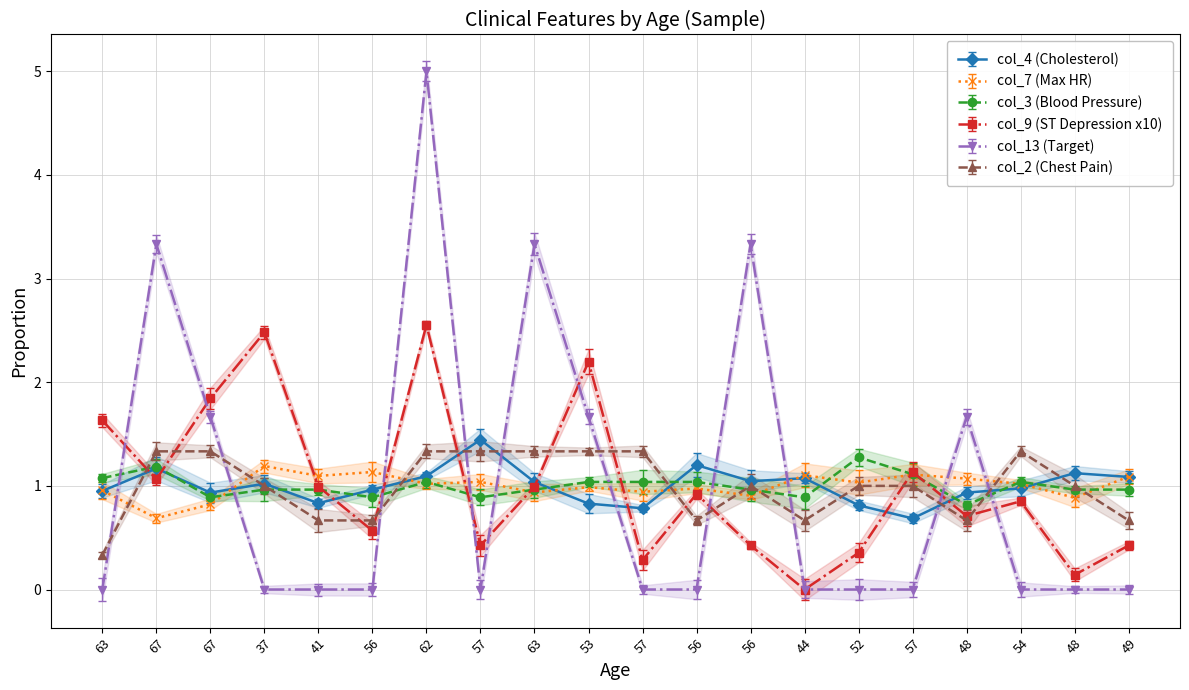

Reading left to right, transcribe all the data shown in this chart.

col_4 (Cholesterol): 1.0	1.2	0.9	1.0	0.8	1.0	1.1	1.4	1.0	0.8	0.8	1.2	1.0	1.1	0.8	0.7	0.9	1.0	1.1	1.1
col_7 (Max HR): 1.0	0.7	0.8	1.2	1.1	1.1	1.0	1.0	0.9	1.0	0.9	1.0	0.9	1.1	1.0	1.1	1.1	1.0	0.9	1.1
col_3 (Blood Pressure): 1.1	1.2	0.9	1.0	1.0	0.9	1.0	0.9	1.0	1.0	1.0	1.0	1.0	0.9	1.3	1.1	0.8	1.0	1.0	1.0
col_9 (ST Depression x10): 1.6	1.1	1.8	2.5	1.0	0.6	2.6	0.4	1.0	2.2	0.3	0.9	0.4	0.0	0.4	1.1	0.7	0.9	0.1	0.4
col_13 (Target): 0.0	3.3	1.7	0.0	0.0	0.0	5.0	0.0	3.3	1.7	0.0	0.0	3.3	0.0	0.0	0.0	1.7	0.0	0.0	0.0
col_2 (Chest Pain): 0.3	1.3	1.3	1.0	0.7	0.7	1.3	1.3	1.3	1.3	1.3	0.7	1.0	0.7	1.0	1.0	0.7	1.3	1.0	0.7